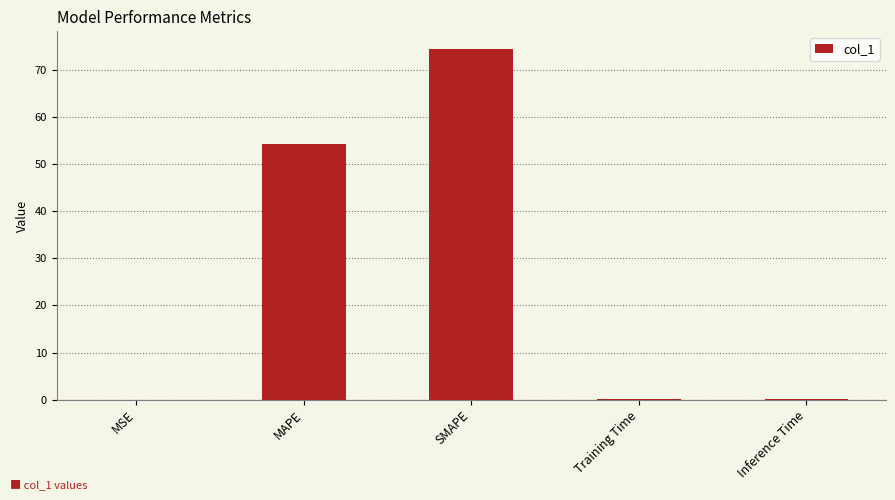

Which label corresponds to the largest value in the chart?

SMAPE